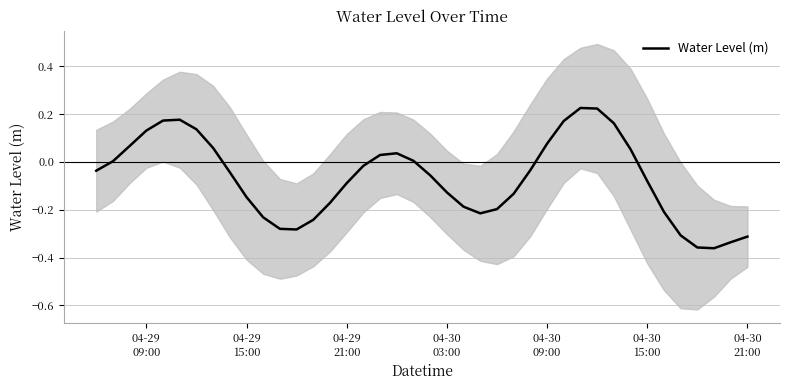

How many categories are shown in the chart?

40